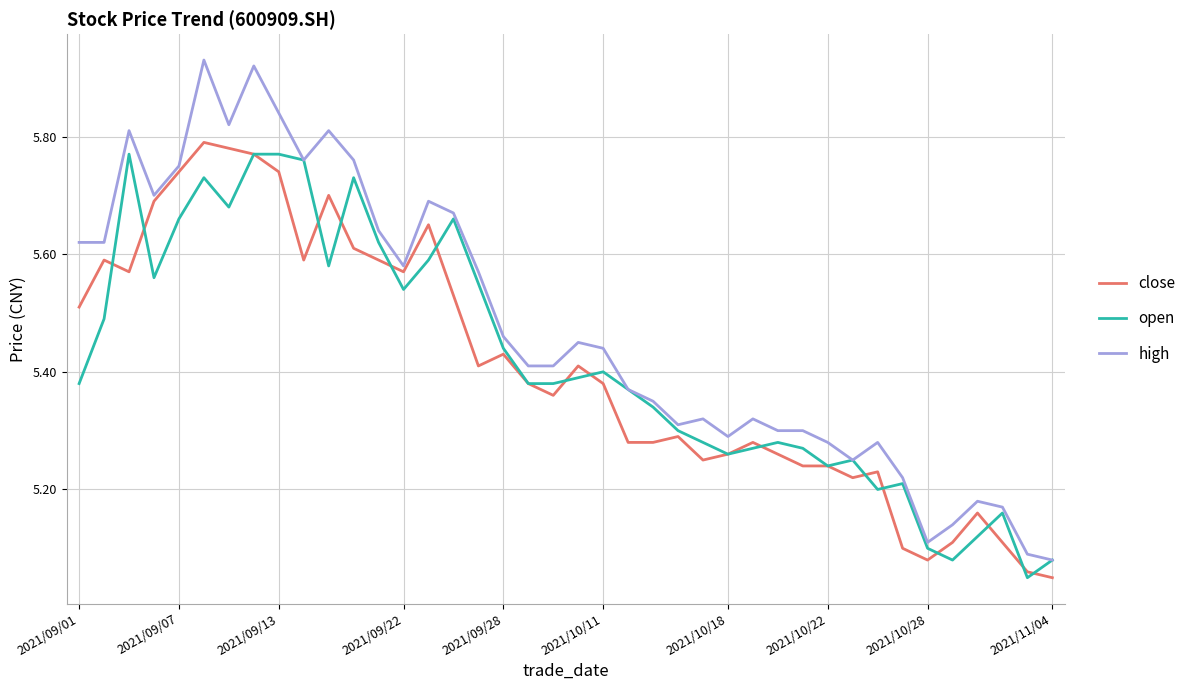

What is the difference between the maximum and minimum values in the close series?

0.7